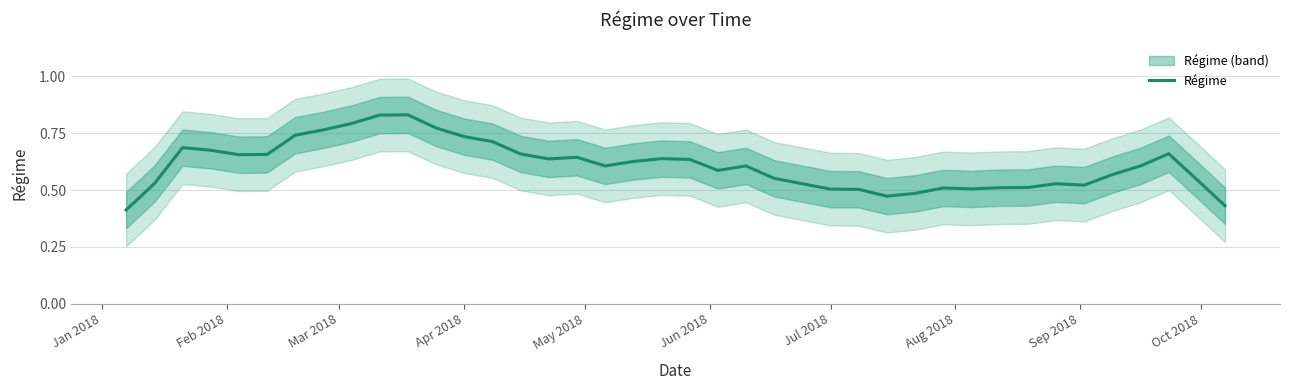

How many distinct data groups are displayed?

1